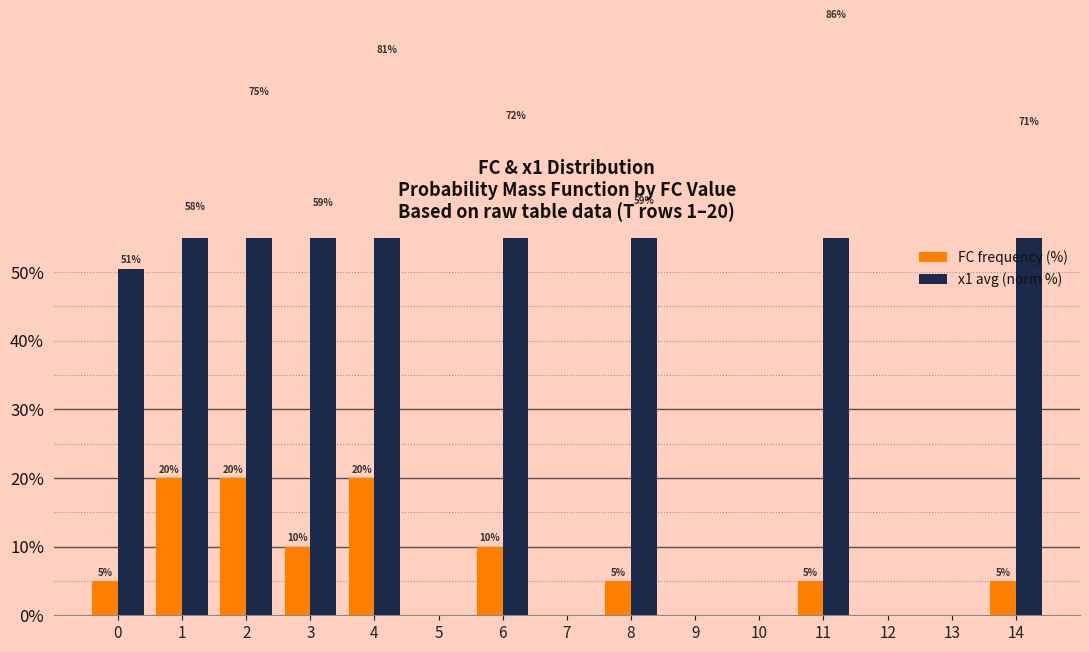

How many values in FC frequency (%) are above zero?

9